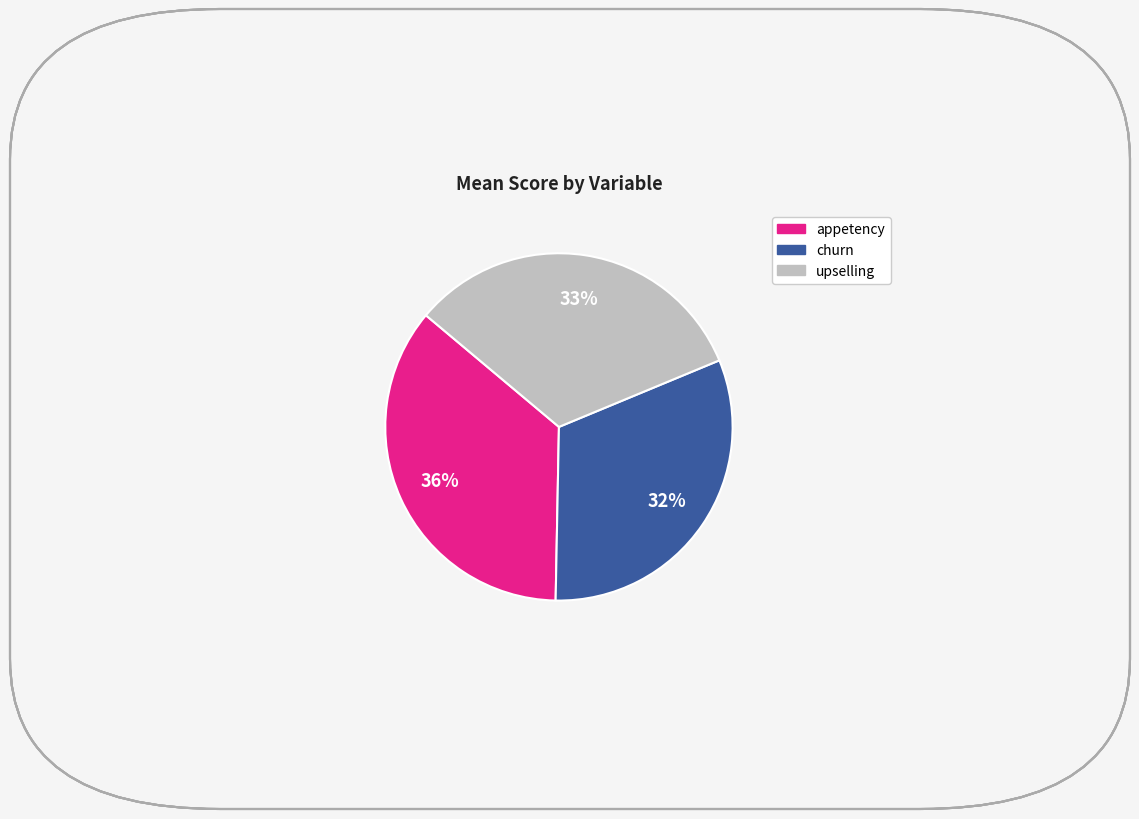

What is the largest slice in the pie chart?

appetency